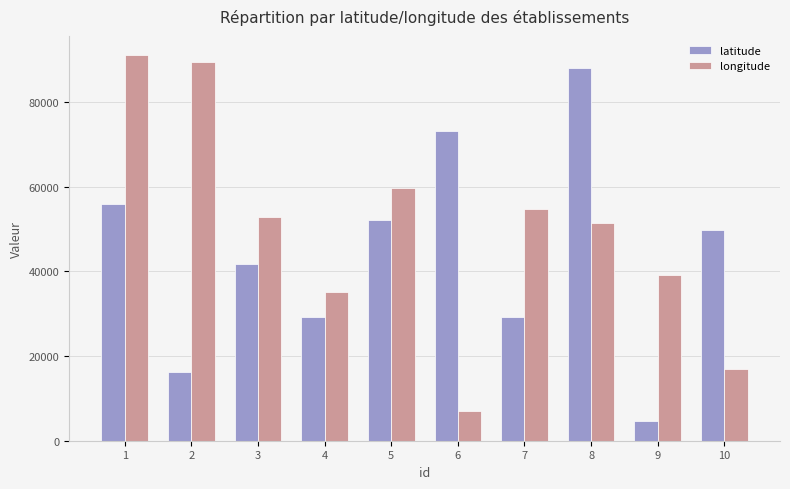

True or false: longitude has a value of 39231 at 9.

True